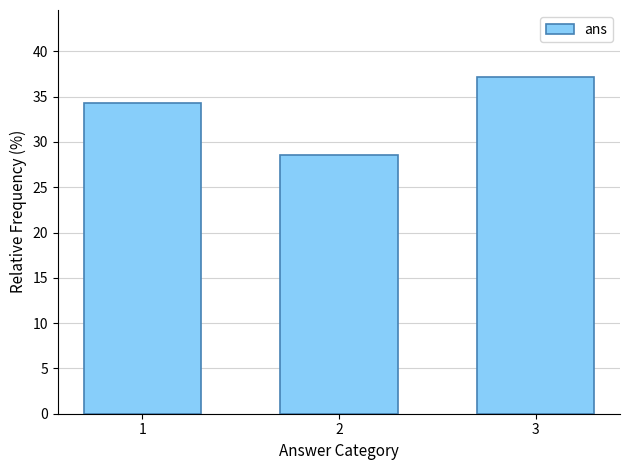

Reading left to right, what are all the values shown in this chart?

34.3	28.6	37.1